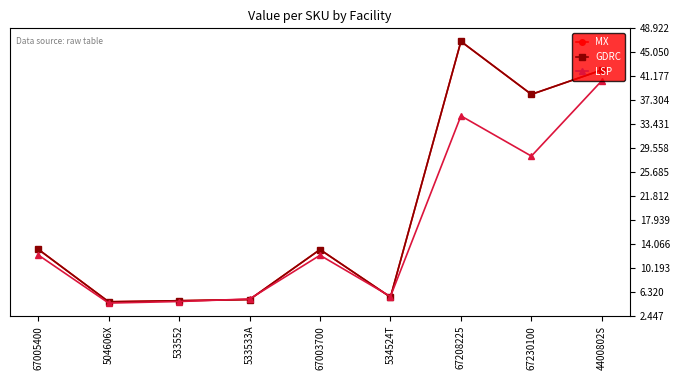

Reading left to right, list all the values displayed in this chart.

MX: 67005400=13.2	504606X=4.8	533552=4.9	533533A=5.1	67003700=13.2	534524T=5.5	67208225=46.8	67230100=38.3	4400802S=42.2
GDRC: 67005400=13.2	504606X=4.8	533552=4.9	533533A=5.1	67003700=13.2	534524T=5.5	67208225=46.8	67230100=38.3	4400802S=42.2
LSP: 67005400=12.3	504606X=4.6	533552=4.8	533533A=5.2	67003700=12.3	534524T=5.6	67208225=34.8	67230100=28.3	4400802S=40.5